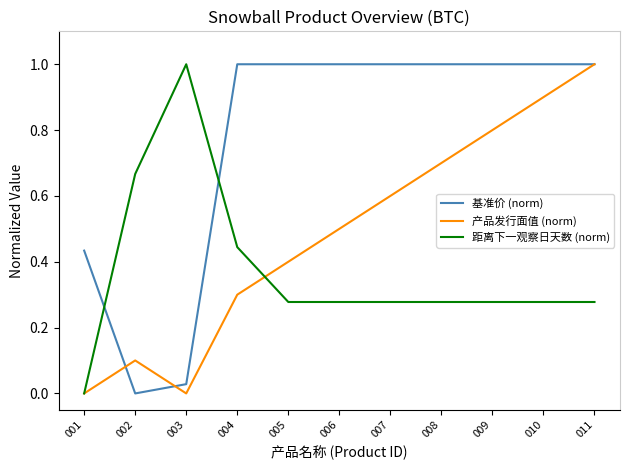

List the series in order of their overall mean, lowest first.

距离下一观察日天数 (norm), 产品发行面值 (norm), 基准价 (norm)